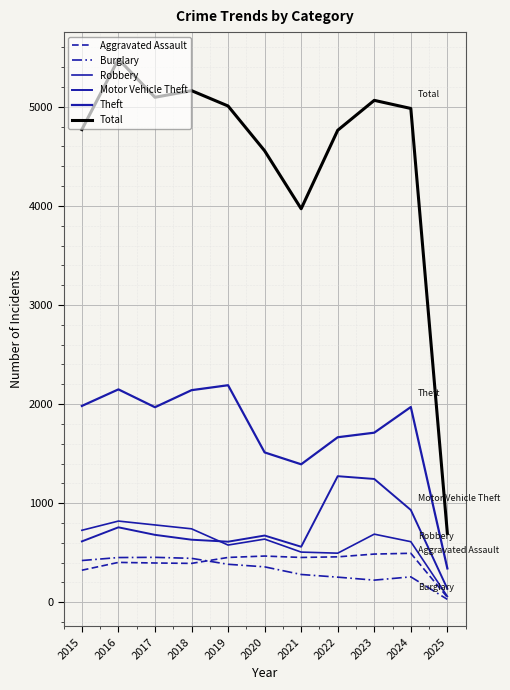

Which category has the highest value across all series?

2016